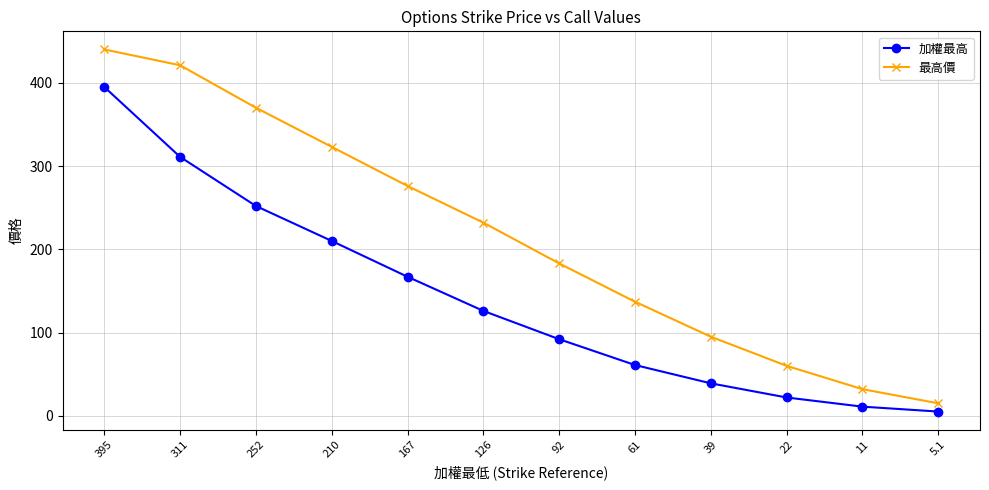

What is the difference between the maximum and minimum values in the 加權最高 series?

389.9